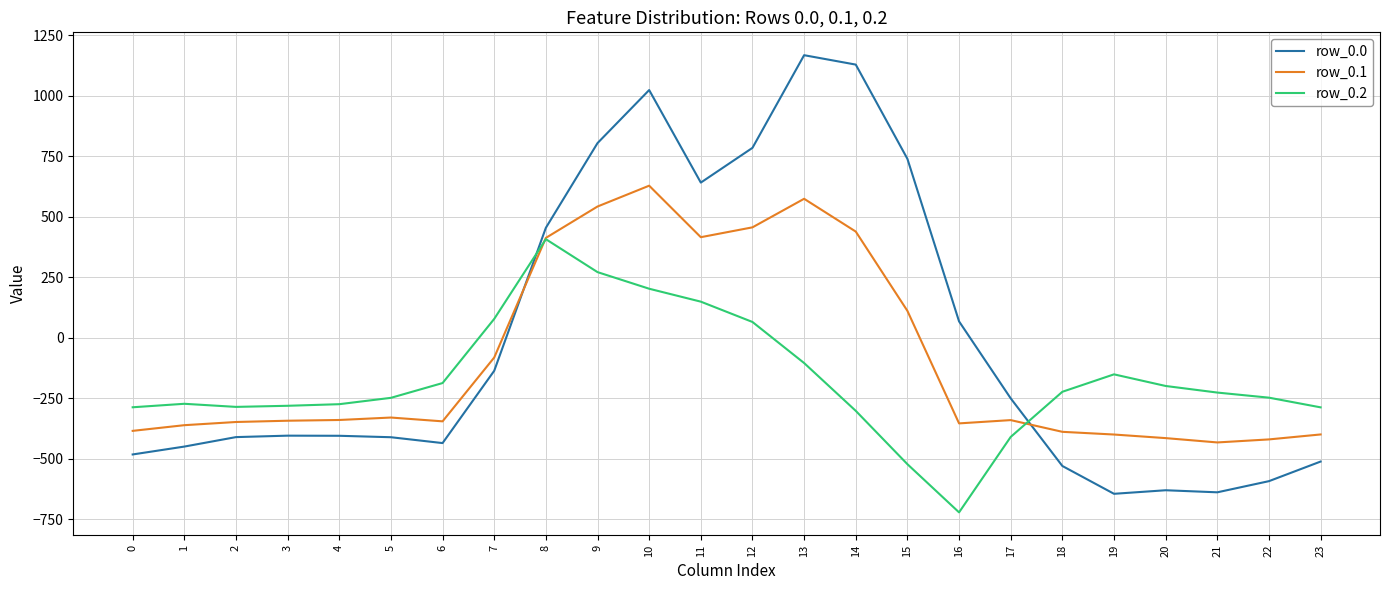

At which category is the sum across all series the highest?

10